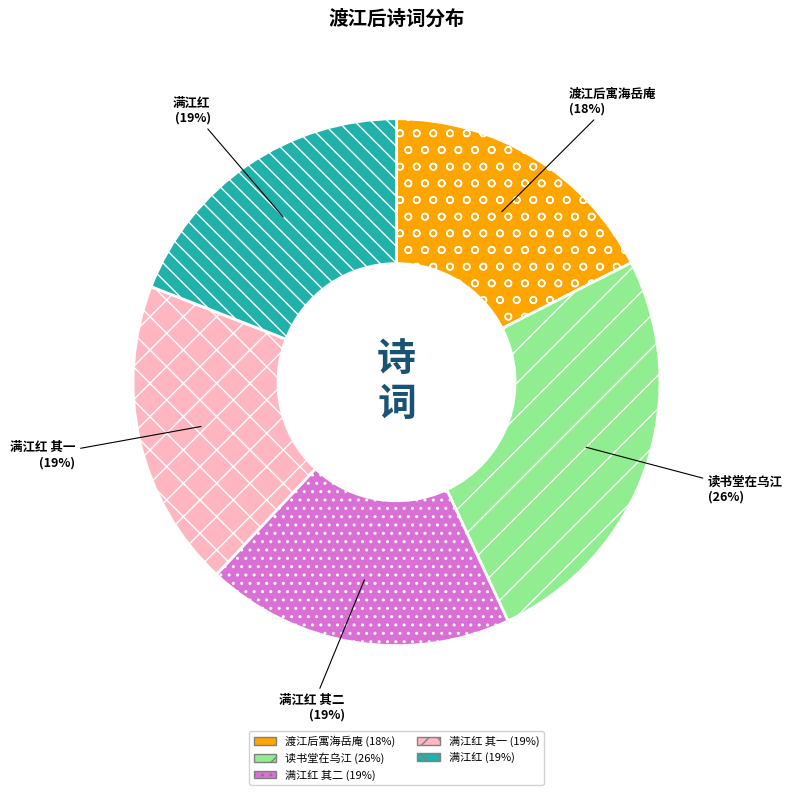

How many slices are in this pie chart?

5